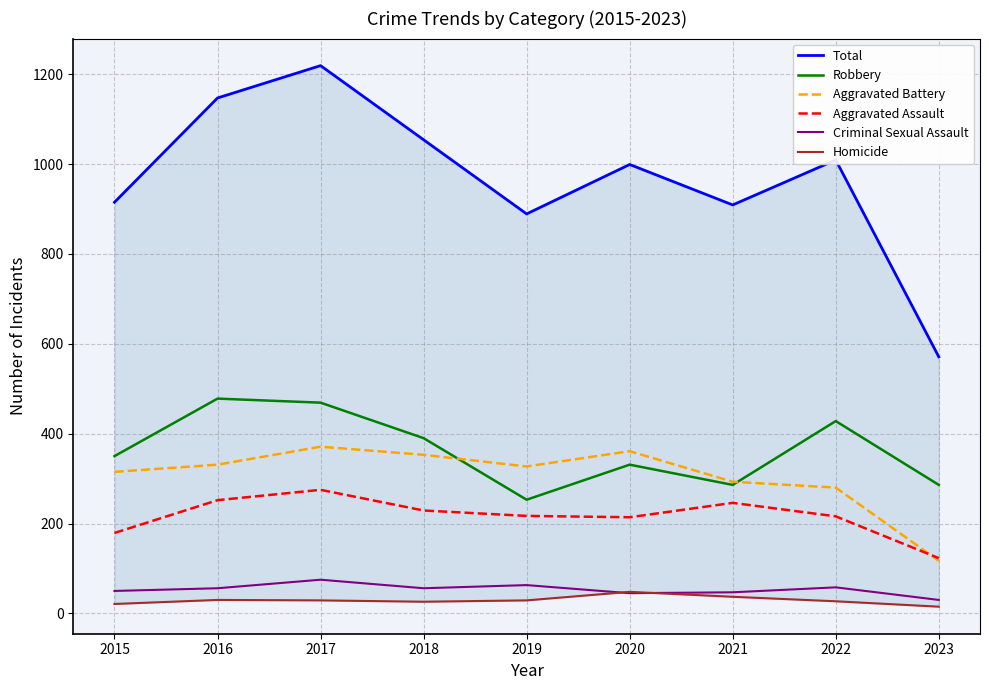

At how many categories does at least one series exceed 1190?

1